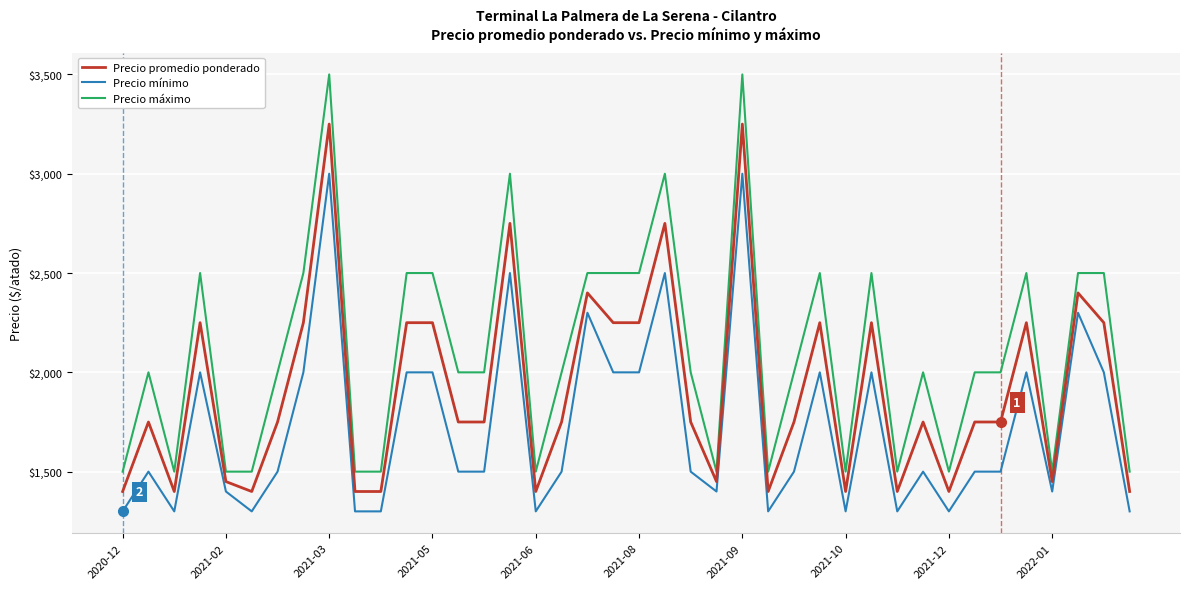

Which series has the largest range (max minus min)?

Precio máximo